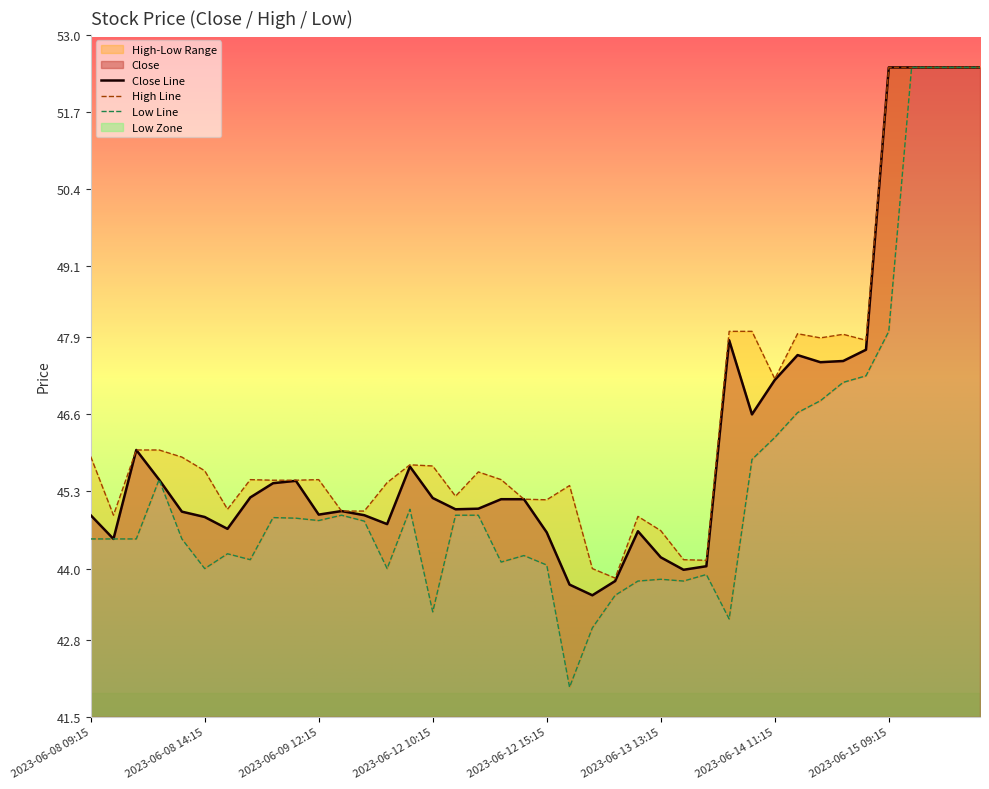

At 2023-06-08 14:15, list the series in order from largest to smallest.

High, Close, Low